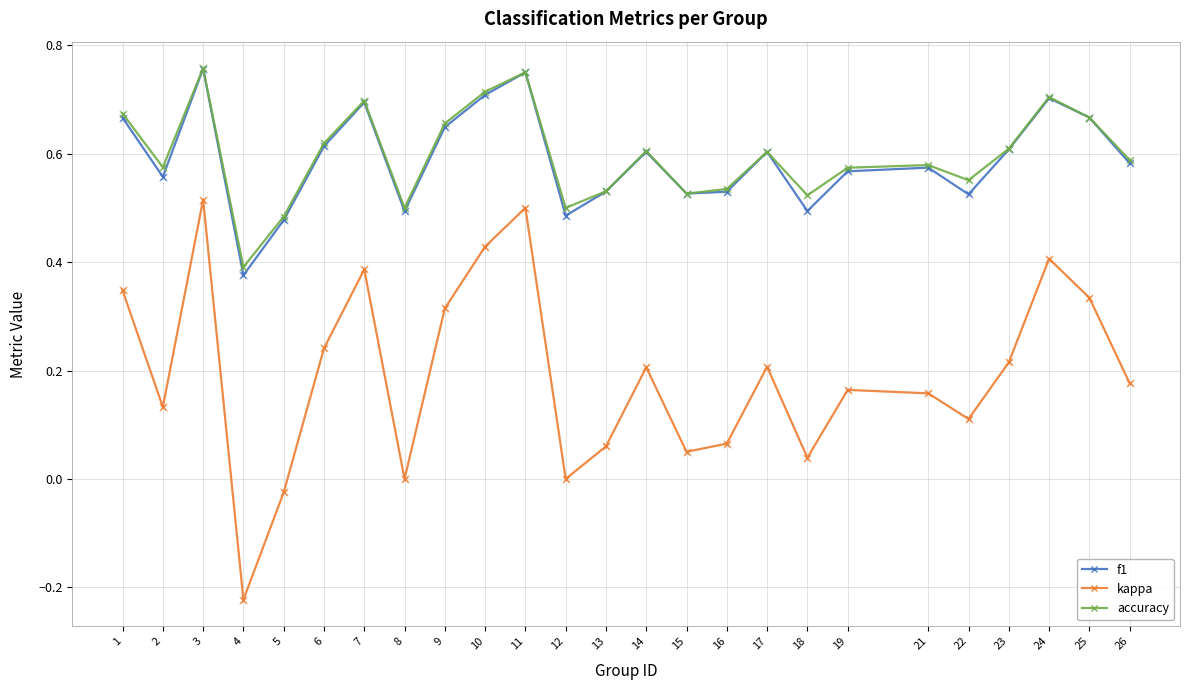

True or false: kappa and accuracy intersect in this chart.

False